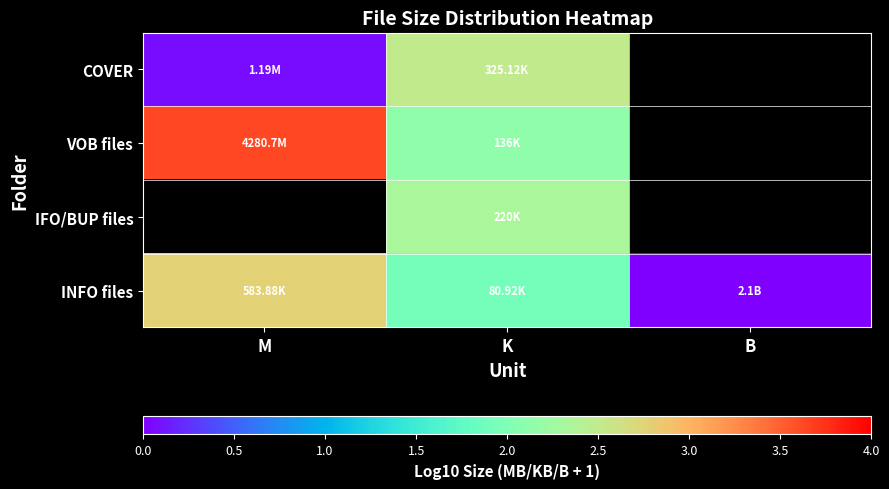

Is the value of VOB files at K greater than the value of COVER at B?

No